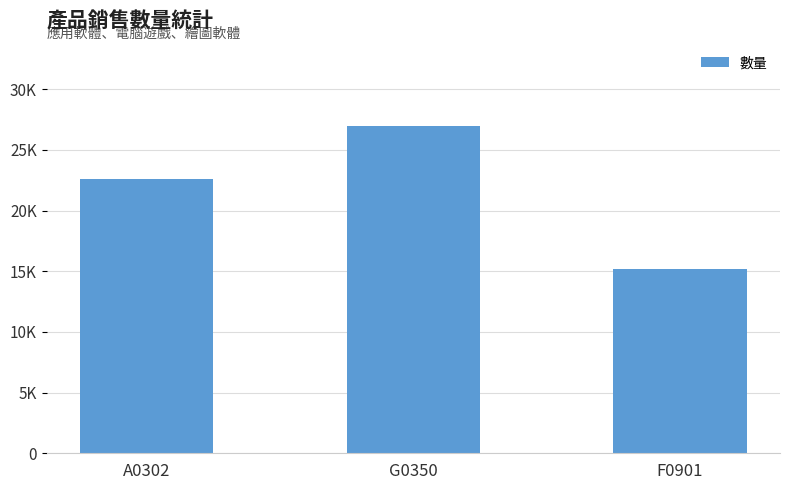

Between G0350 and F0901, which is larger?

G0350